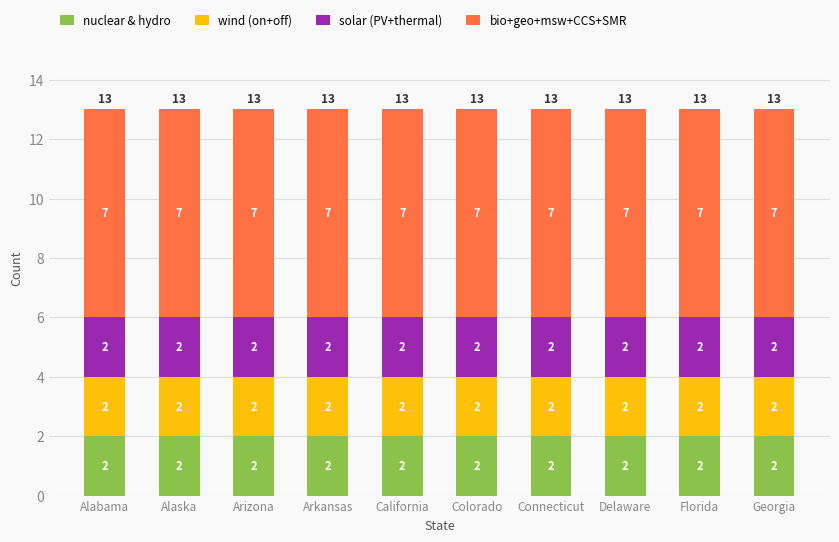

What is the total value across all series at Delaware?

13